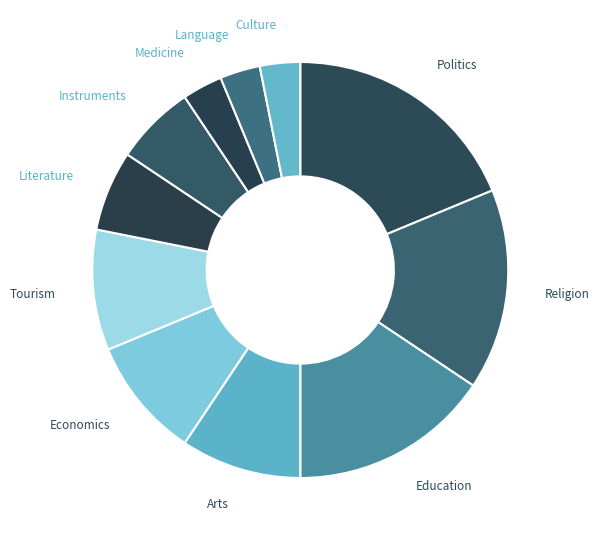

Is it true that Literature is 12% of the pie?

False